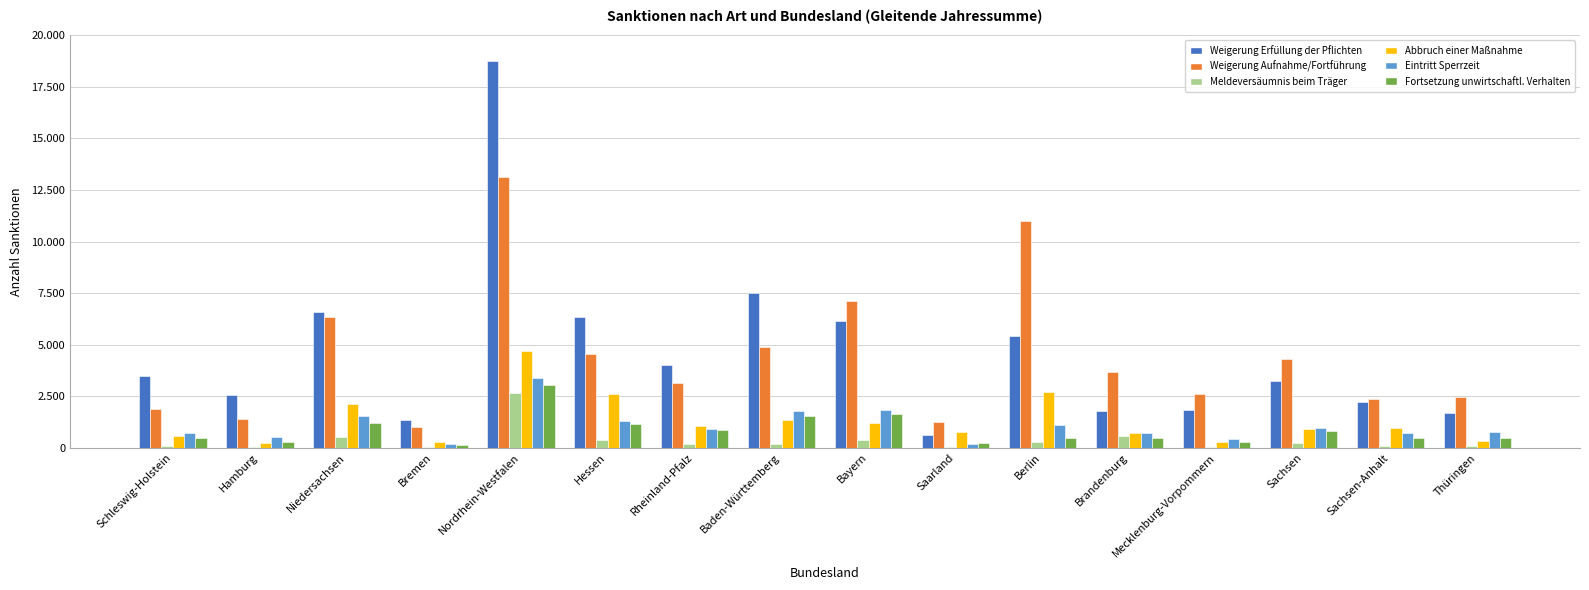

What is the difference between the Weigerung Aufnahme/Fortführung values at Sachsen-Anhalt and Hessen?

2225